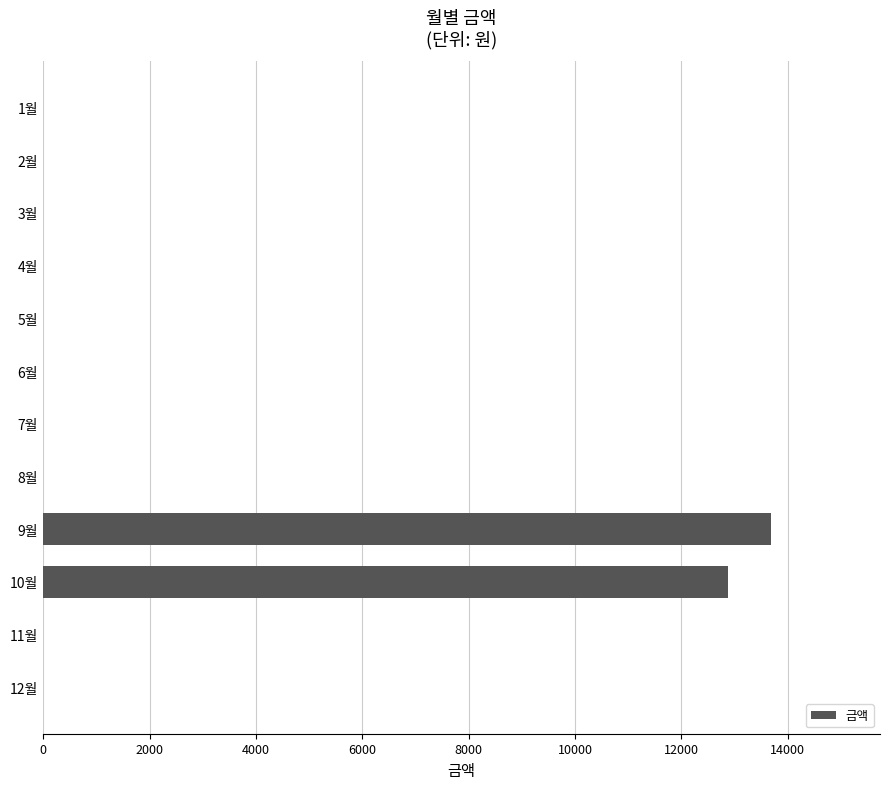

What is the sum of all values?

26550